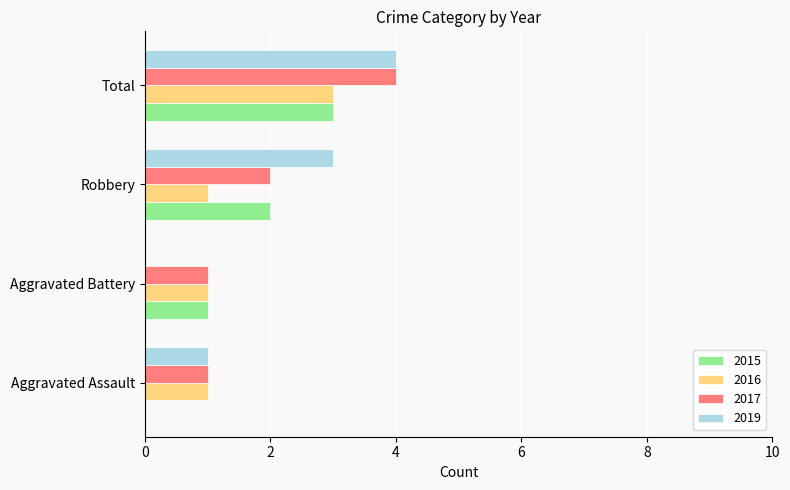

How many categories are shown in the chart?

4